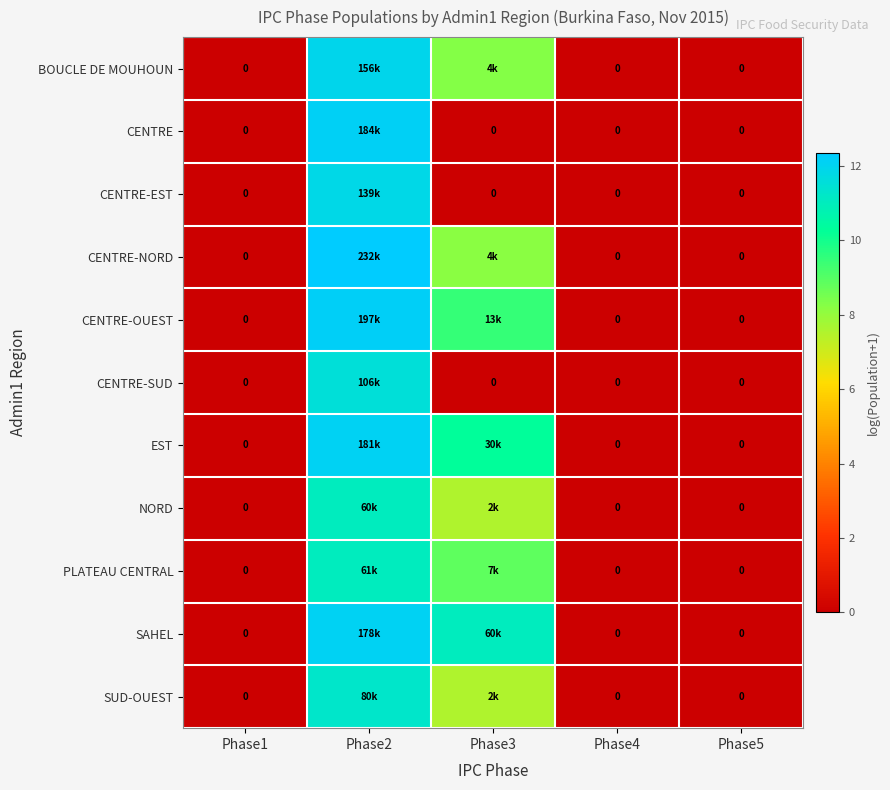

The CENTRE-SUD series shows 11.6 at Phase2. True or false?

True